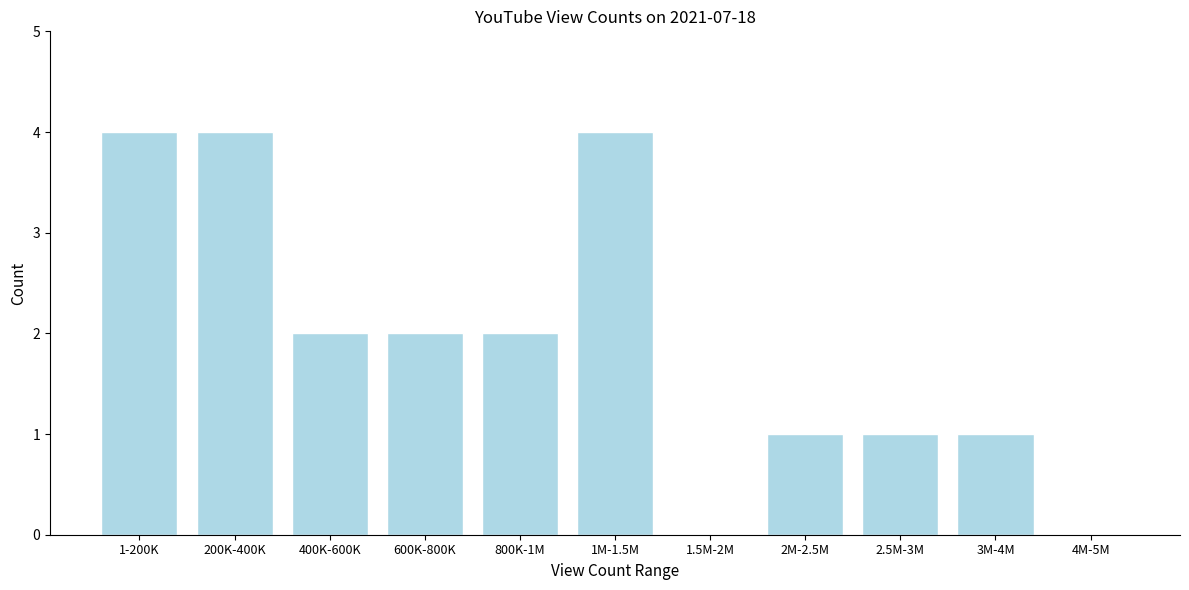

Reading left to right, extract all data points from this chart.

1-200K=4	200K-400K=4	400K-600K=2	600K-800K=2	800K-1M=2	1M-1.5M=4	1.5M-2M=0	2M-2.5M=1	2.5M-3M=1	3M-4M=1	4M-5M=0